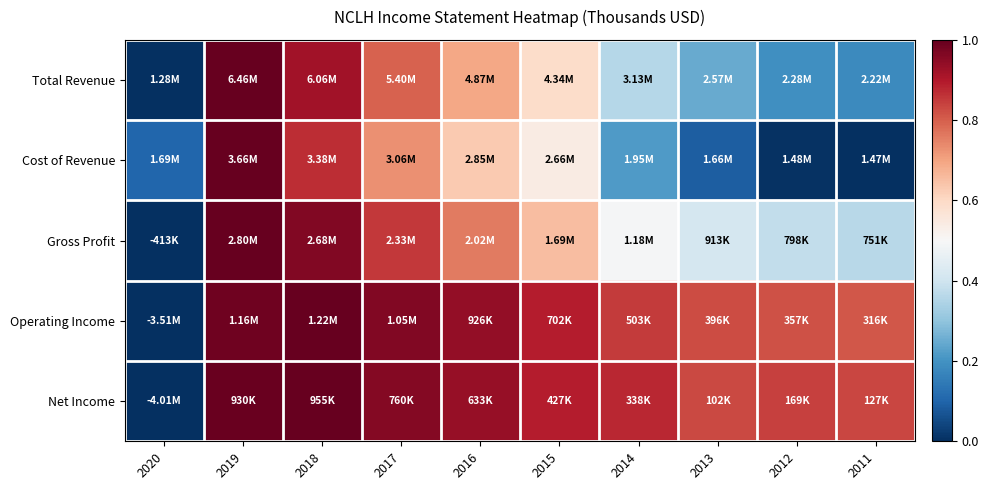

Reading left to right, list all the values displayed in this chart.

Total Revenue: 2020=0.0	2019=1.0	2018=0.9	2017=0.8	2016=0.7	2015=0.6	2014=0.4	2013=0.2	2012=0.2	2011=0.2
Cost of Revenue: 2020=0.1	2019=1.0	2018=0.9	2017=0.7	2016=0.6	2015=0.5	2014=0.2	2013=0.1	2012=0.0	2011=0.0
Gross Profit: 2020=0.0	2019=1.0	2018=1.0	2017=0.9	2016=0.8	2015=0.7	2014=0.5	2013=0.4	2012=0.4	2011=0.4
Operating Income: 2020=0.0	2019=1.0	2018=1.0	2017=1.0	2016=0.9	2015=0.9	2014=0.8	2013=0.8	2012=0.8	2011=0.8
Net Income: 2020=0.0	2019=1.0	2018=1.0	2017=1.0	2016=0.9	2015=0.9	2014=0.9	2013=0.8	2012=0.8	2011=0.8